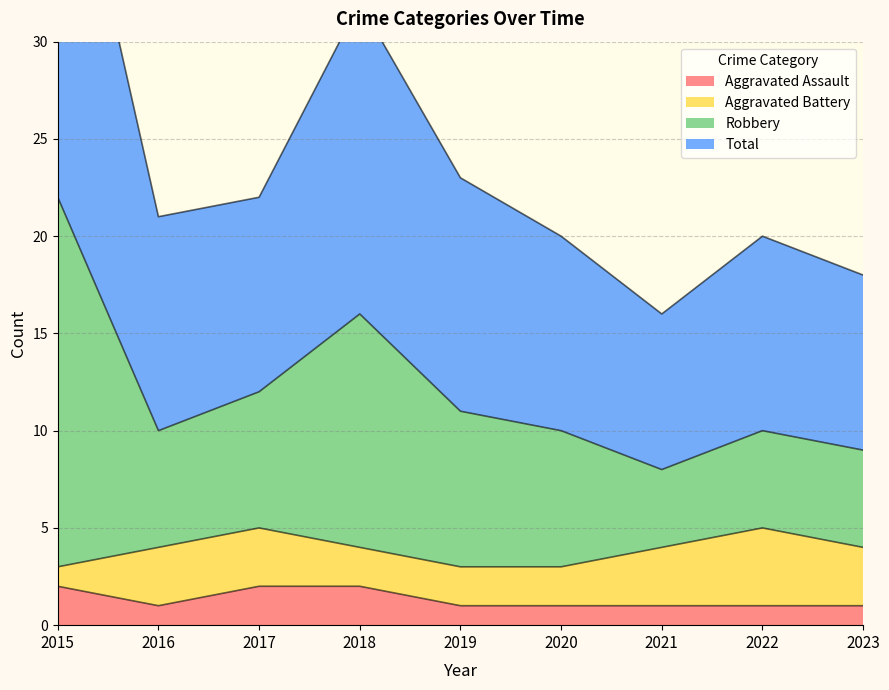

Is it true that Aggravated Assault equals 3 at 2017?

False